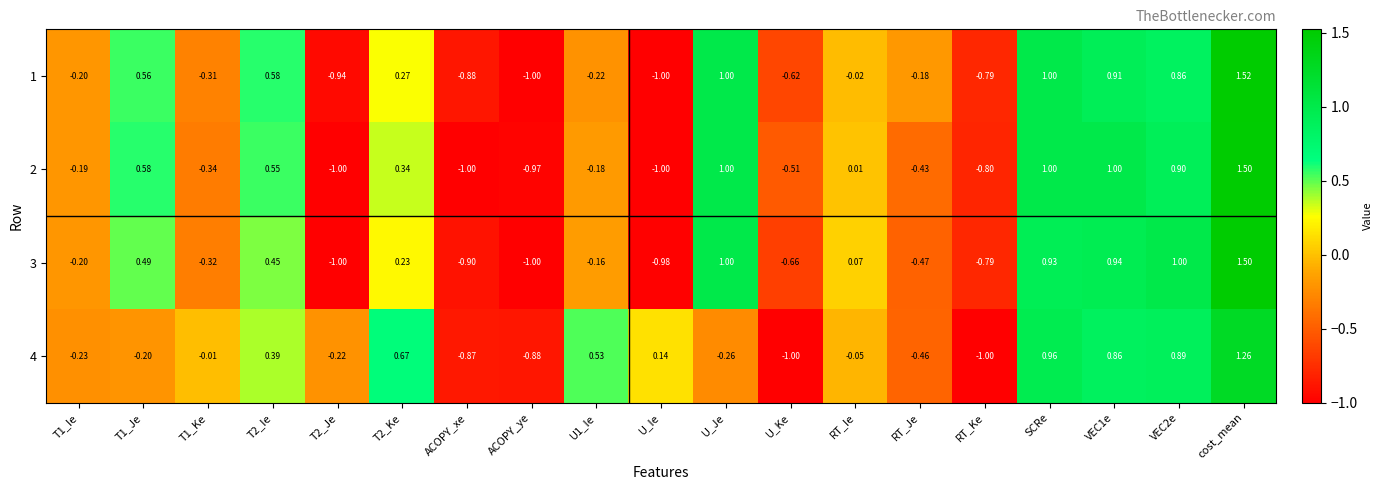

At which category does the chart reach its peak across all series?

cost_mean